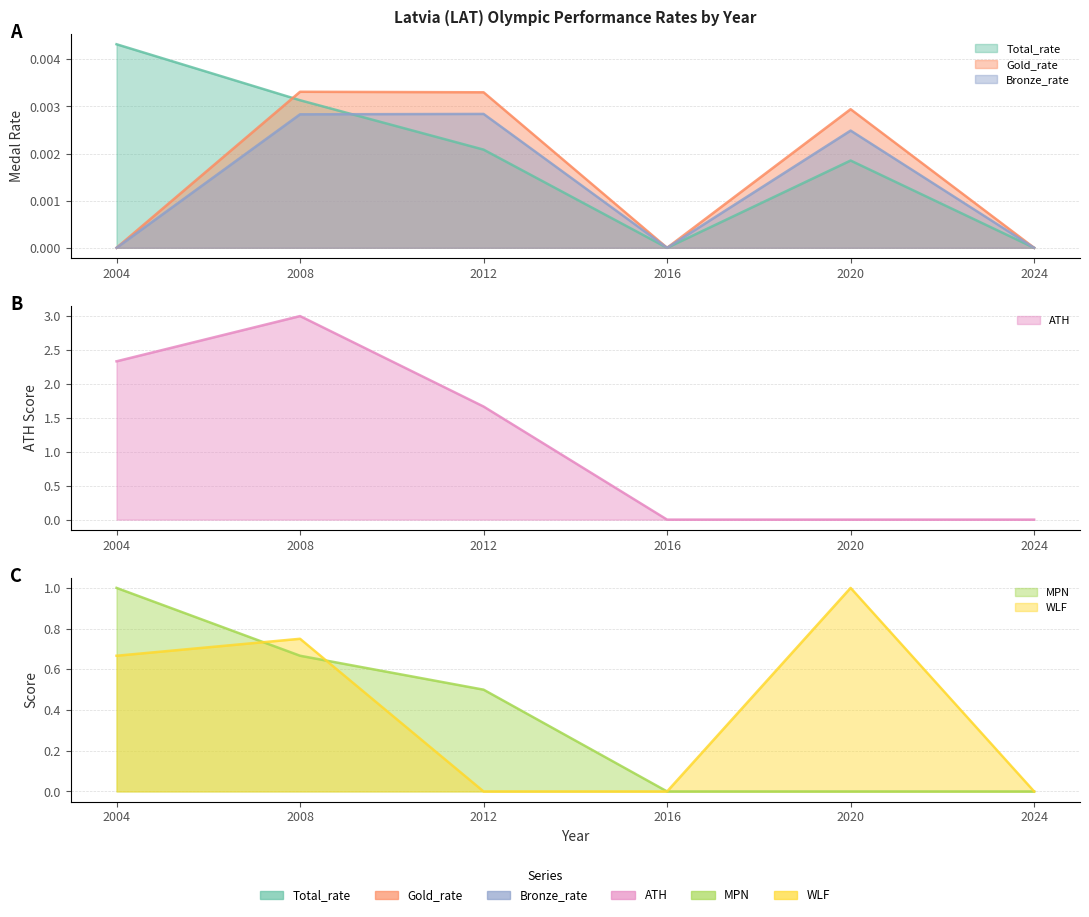

The value of Total_rate at 2004 is 0.0. True or false?

False